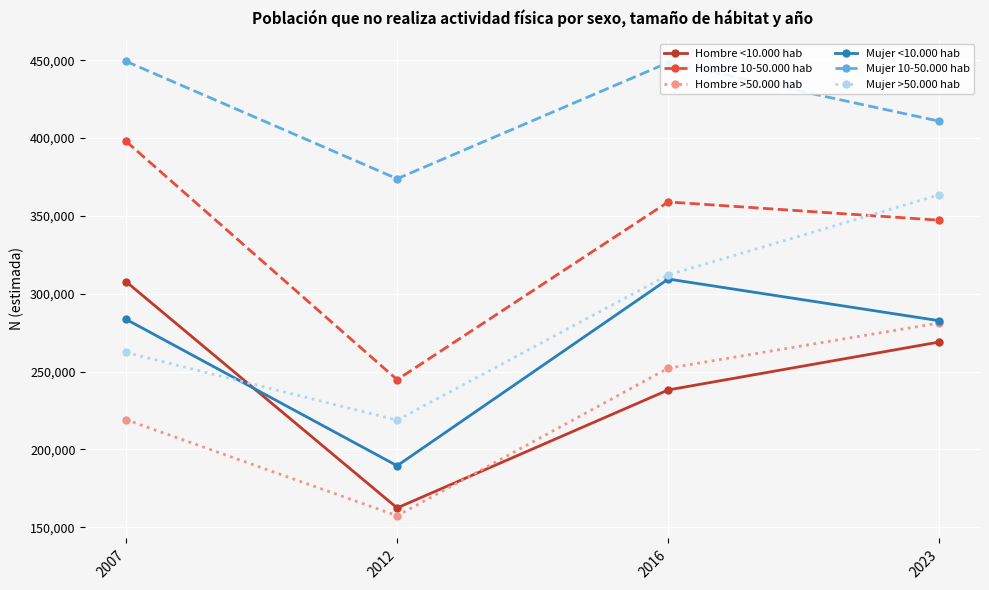

The Hombre 10-50.000 hab series shows 244775 at 2012. True or false?

True